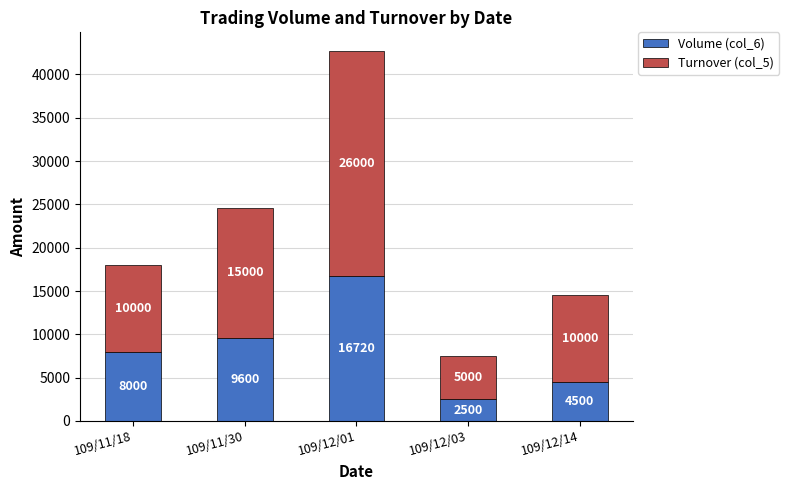

At which category is the sum across all series the highest?

109/12/01